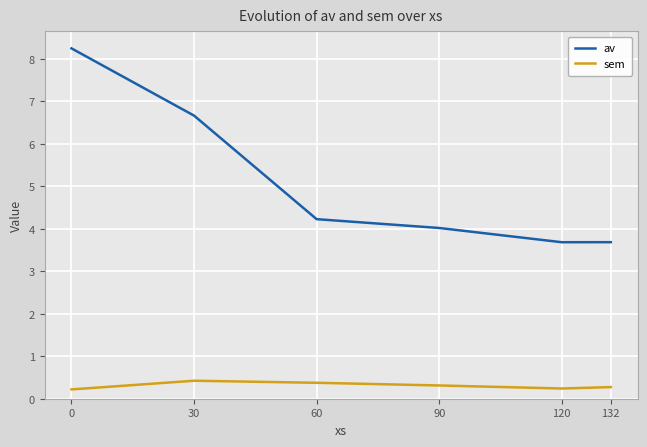

Read the av value at 132.

3.7